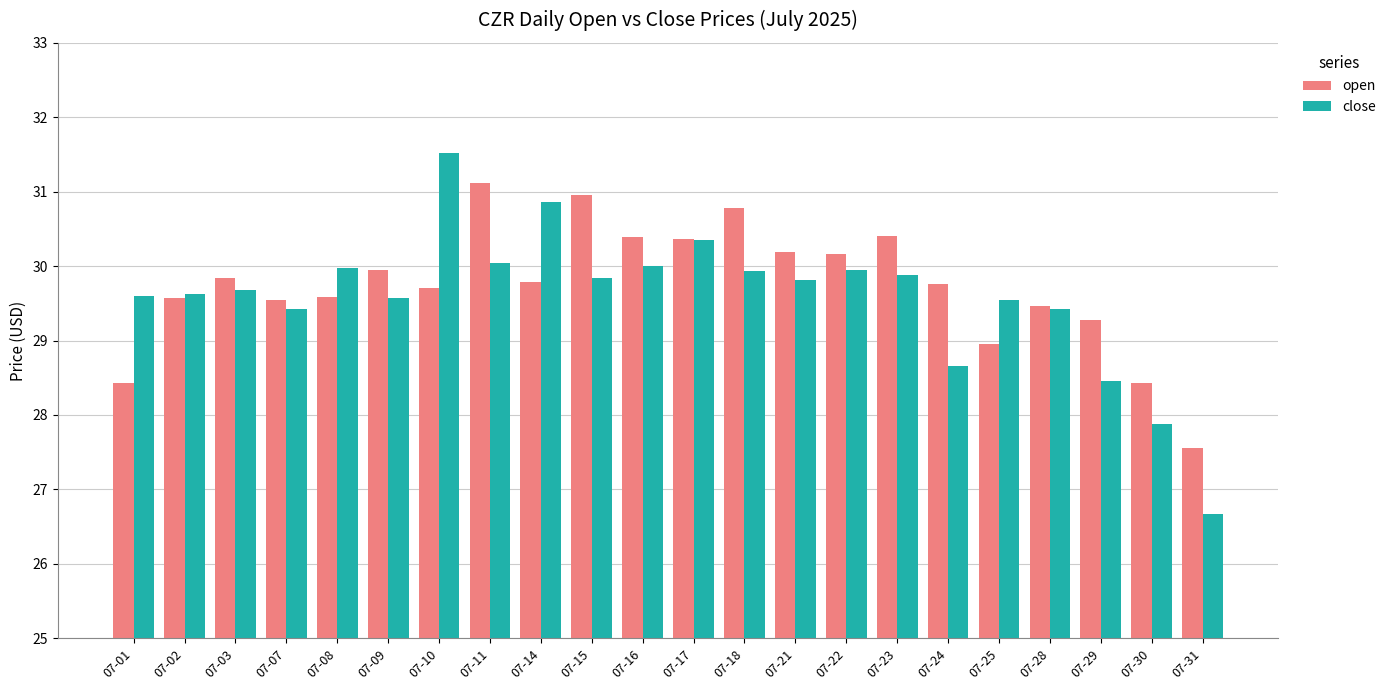

What is the difference between the second highest and minimum values in the close series?

4.2